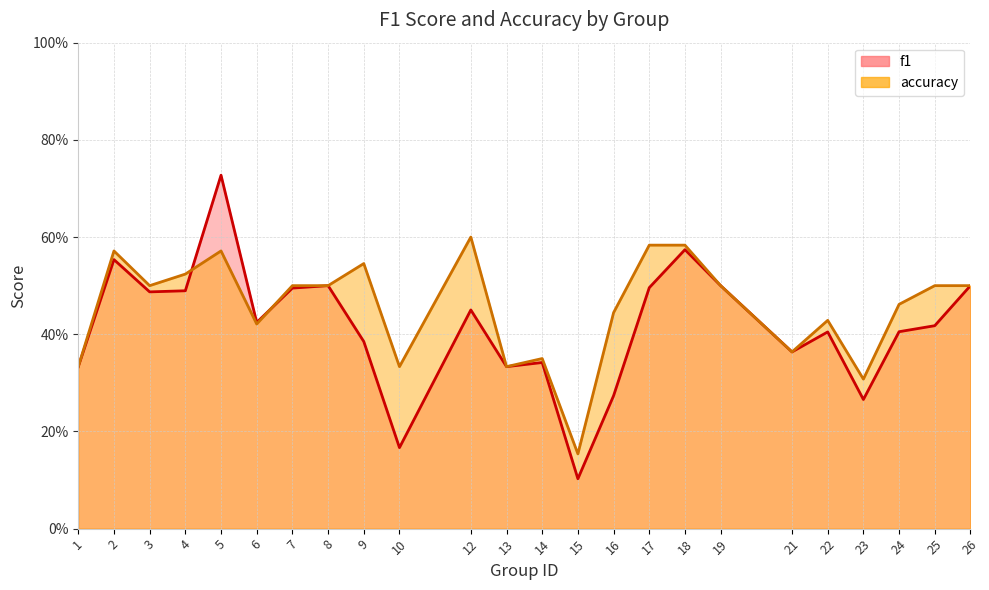

Which category has the highest value across all series?

5